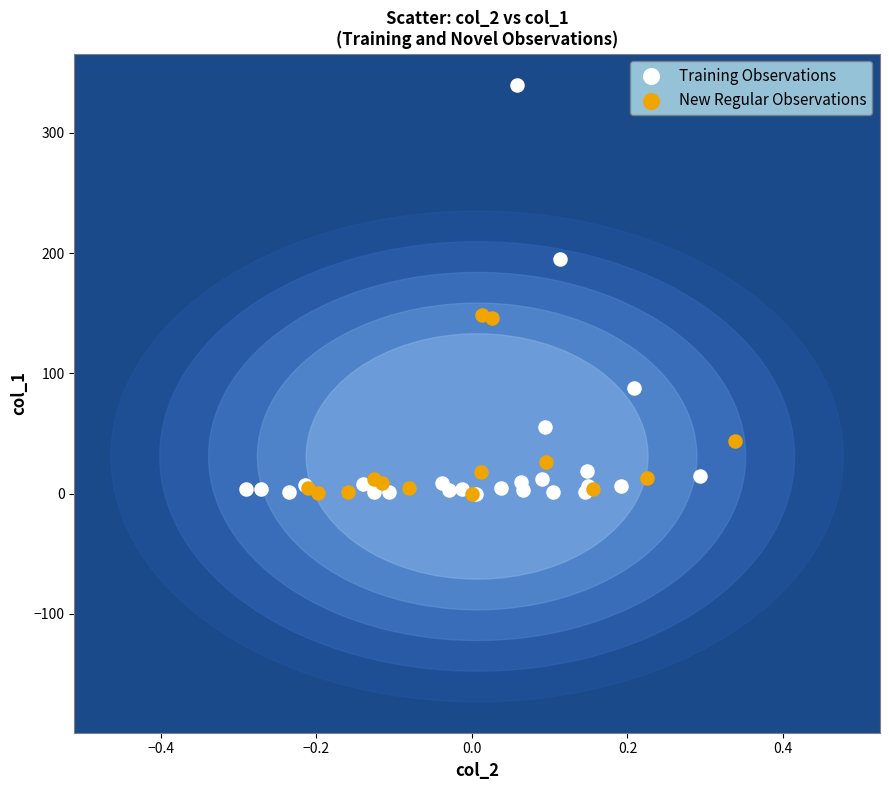

Which series has the largest Y range (max minus min)?

Training Observations